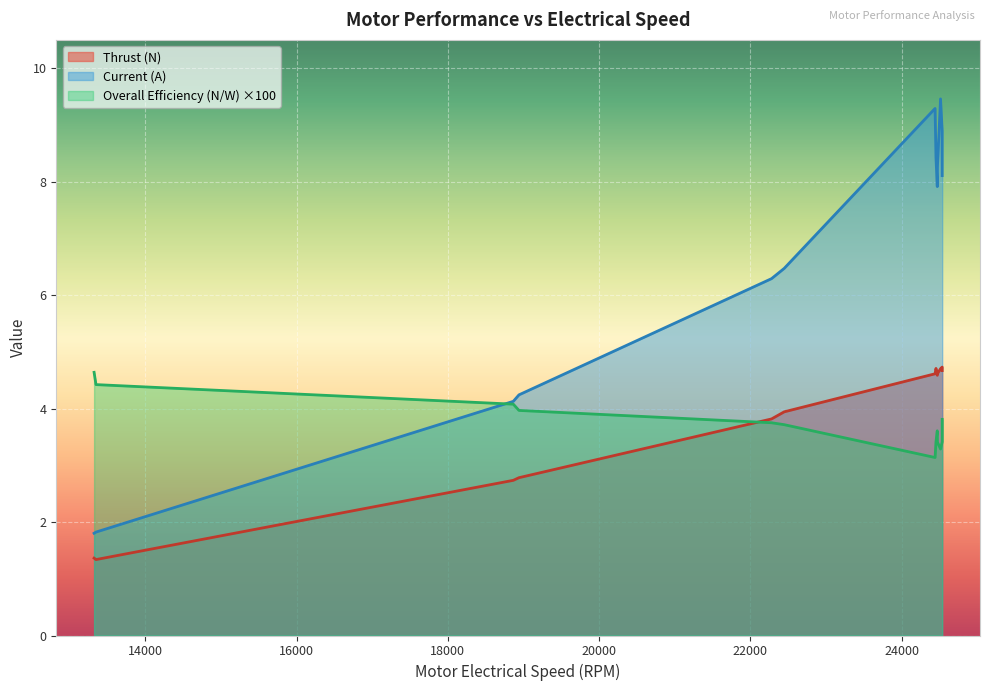

Reading left to right, transcribe all the data shown in this chart.

Thrust (N): 13347=1.3	18941=2.8	22449=3.9	24456=4.7	24516=4.7	24538=4.7	24444=4.6	24473=4.6	24475=4.6	24538=4.7	22281=3.8	18866=2.7	13322=1.4
Current (A): 13347=1.8	18941=4.2	22449=6.5	24456=8.4	24516=9.5	24538=8.9	24444=9.3	24473=7.9	24475=8.3	24538=8.1	22281=6.3	18866=4.1	13322=1.8
Overall Efficiency (N/W): 13347=0.0	18941=0.0	22449=0.0	24456=0.0	24516=0.0	24538=0.0	24444=0.0	24473=0.0	24475=0.0	24538=0.0	22281=0.0	18866=0.0	13322=0.0